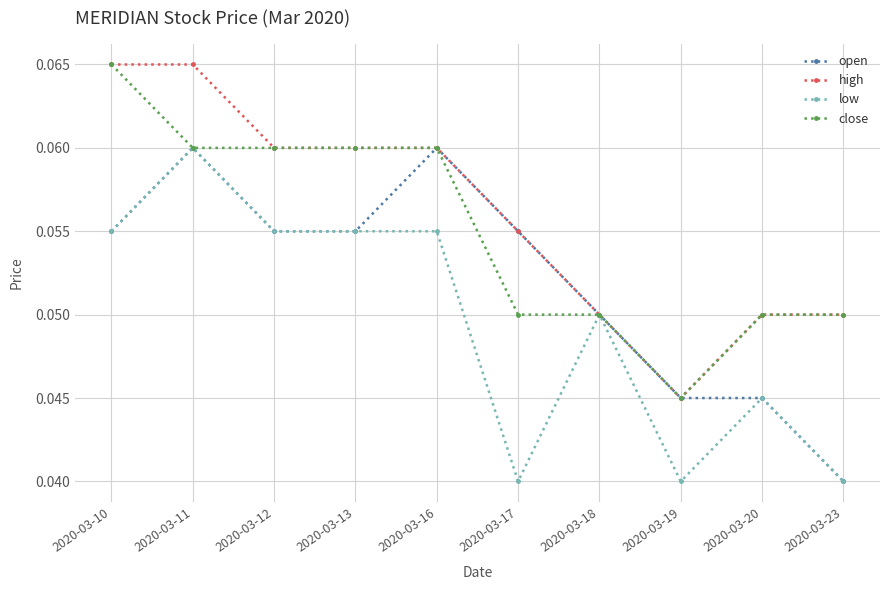

Does the chart display data point markers on the line(s)?

Yes